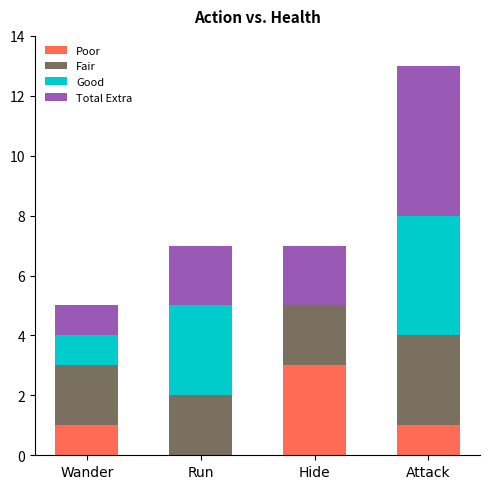

What are all the series names shown in the legend?

Poor, Fair, Good, Total Extra